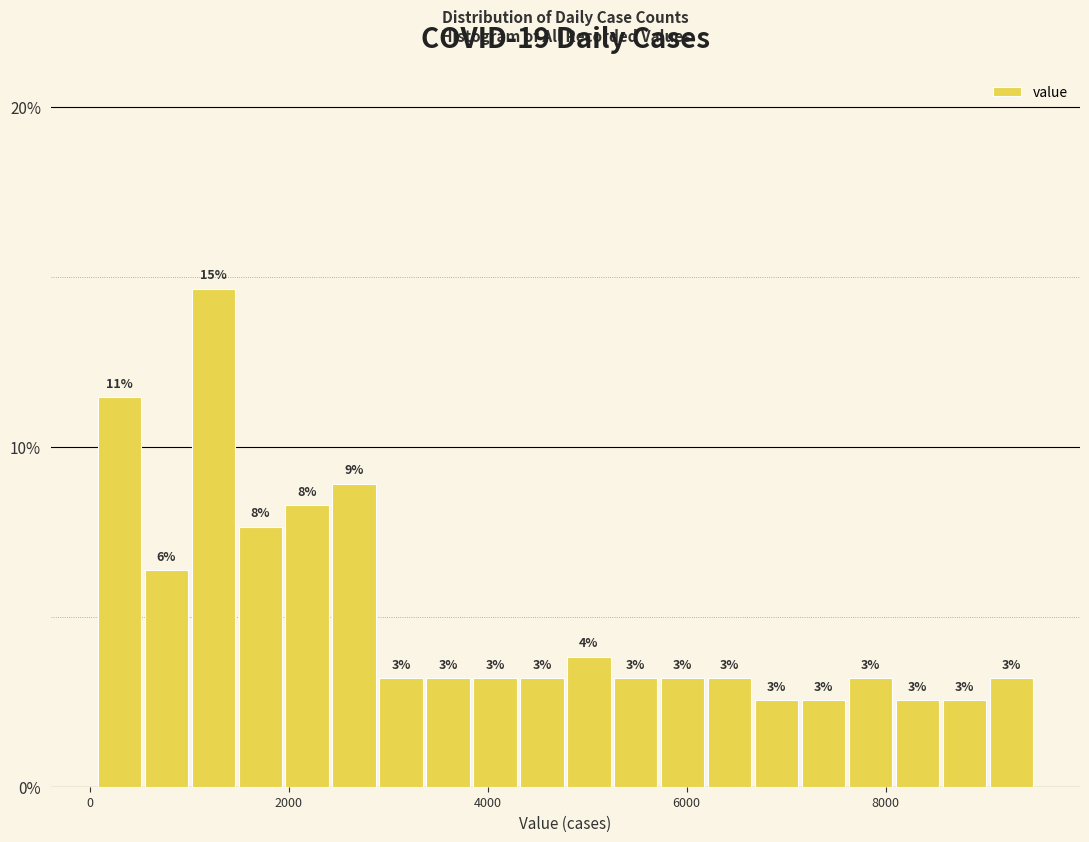

Around what value on the x-axis is the tallest bar? Give the approximate position of its centre, as read against the axis.

1200